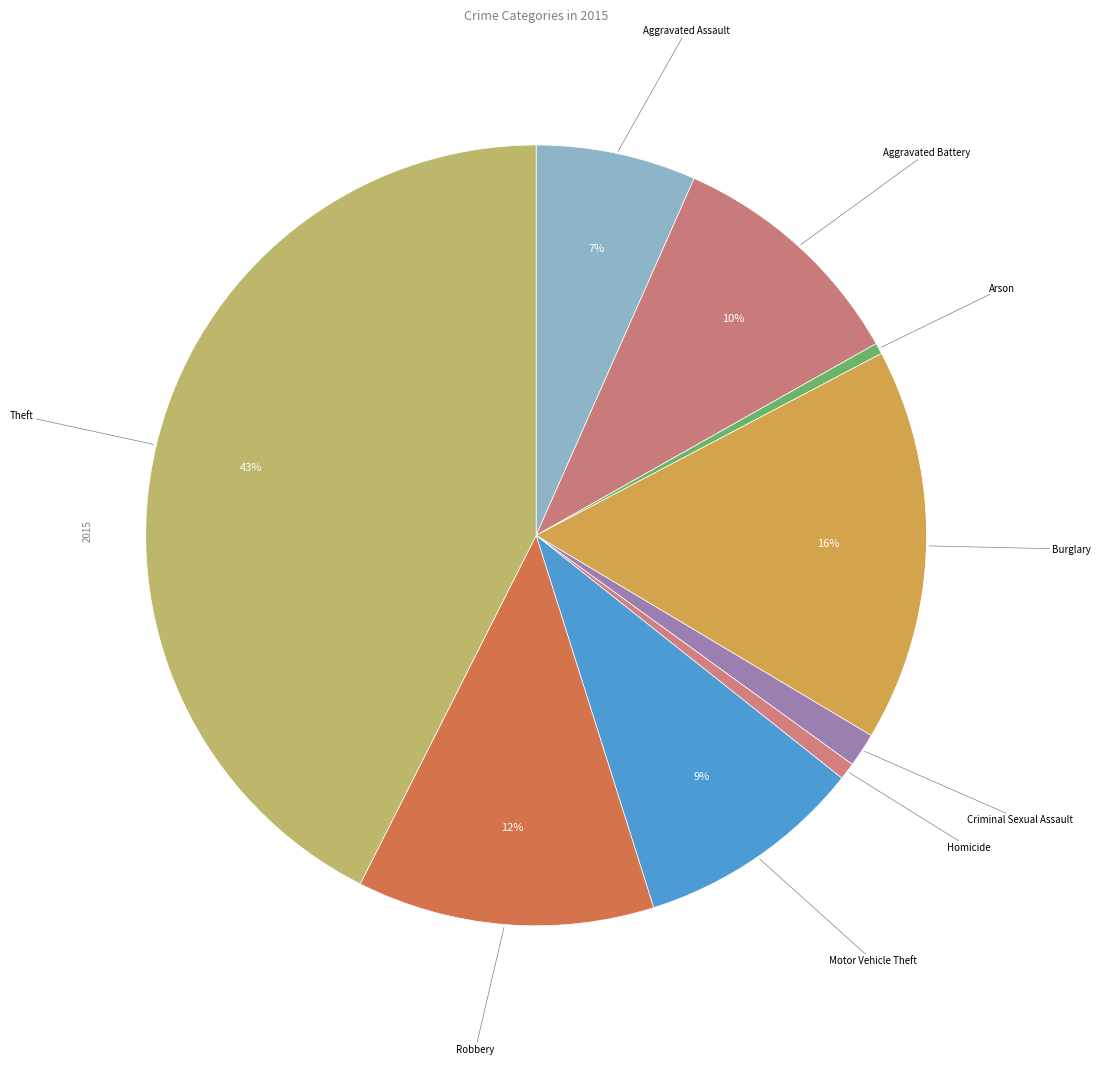

How many slices are in this pie chart?

9